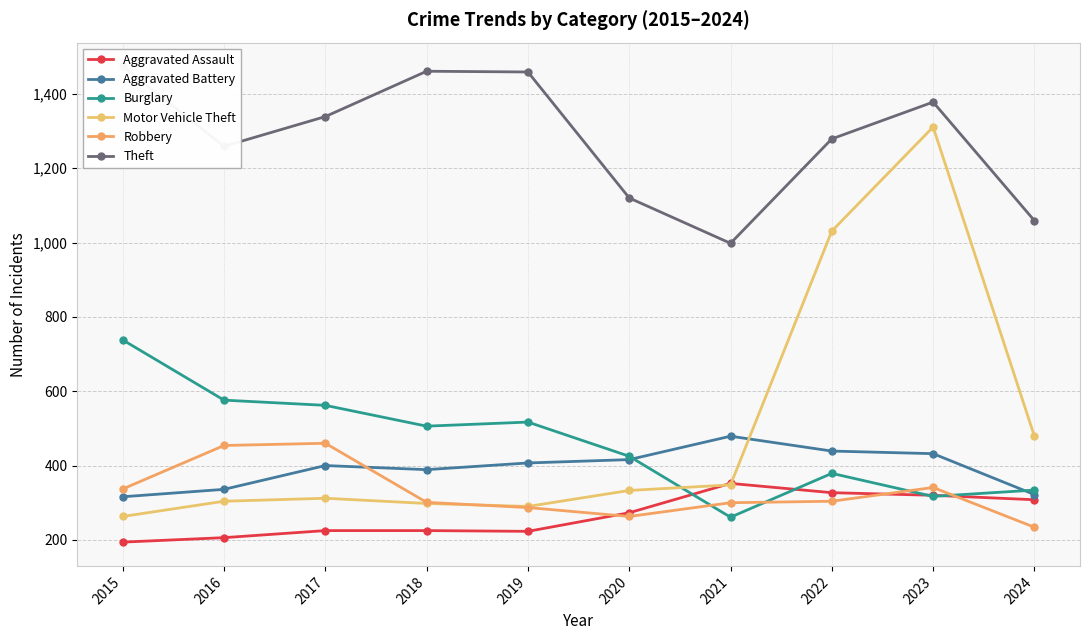

True or false: Aggravated Assault has a value of 331 at 2015.

False